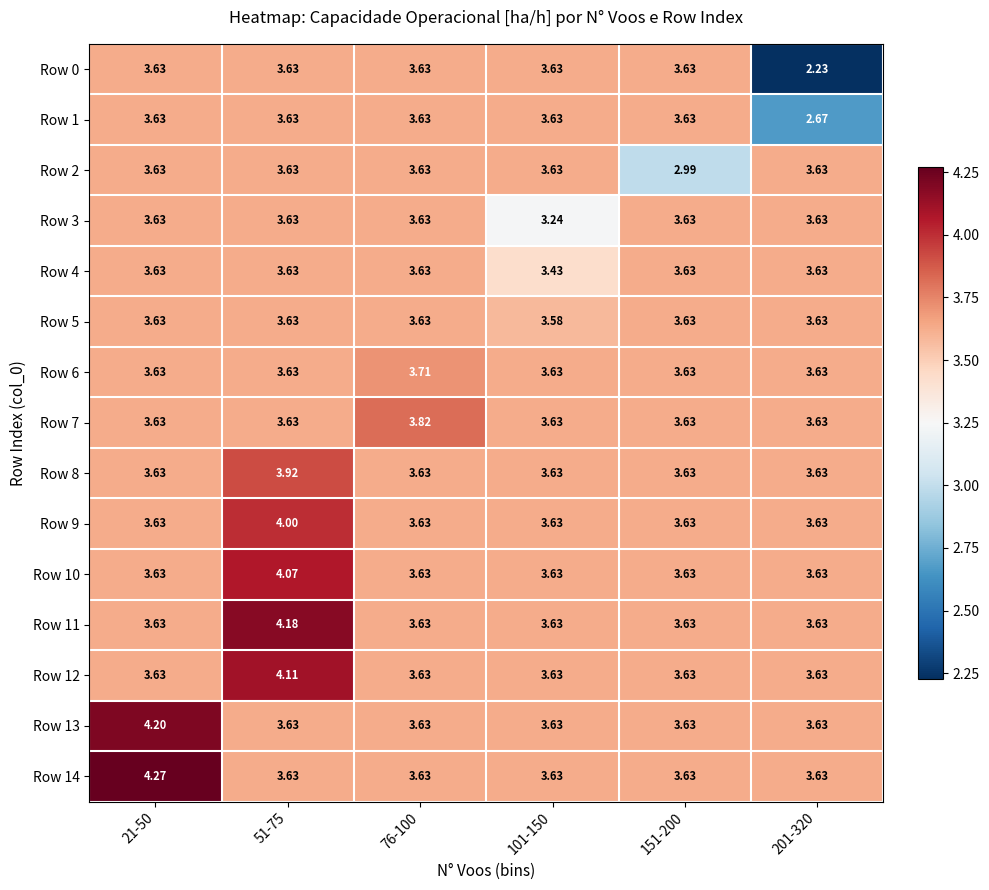

What is the spread (max minus min) of values at 201-320?

1.4